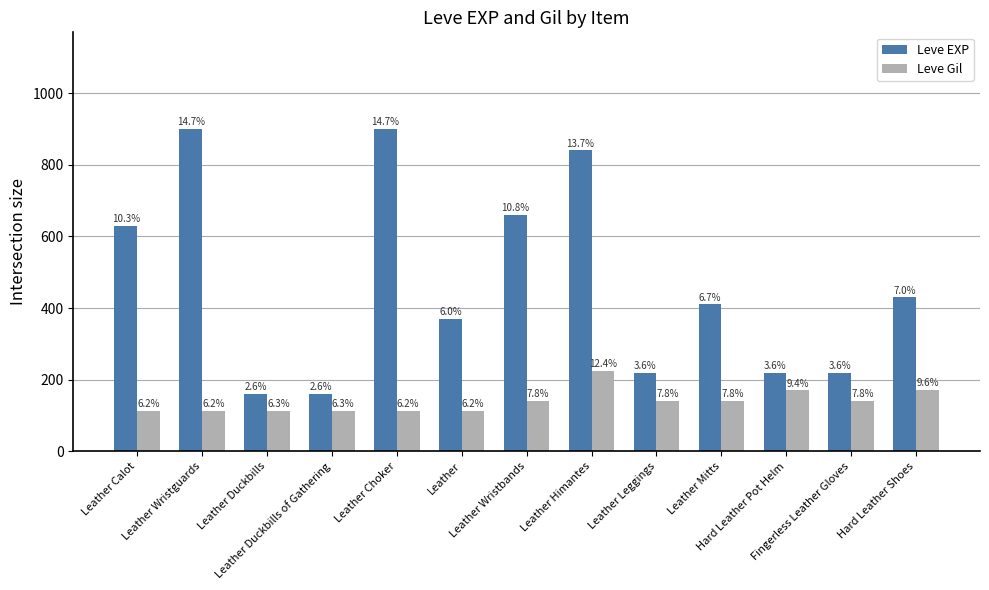

Which series has the widest spread of values?

Leve EXP